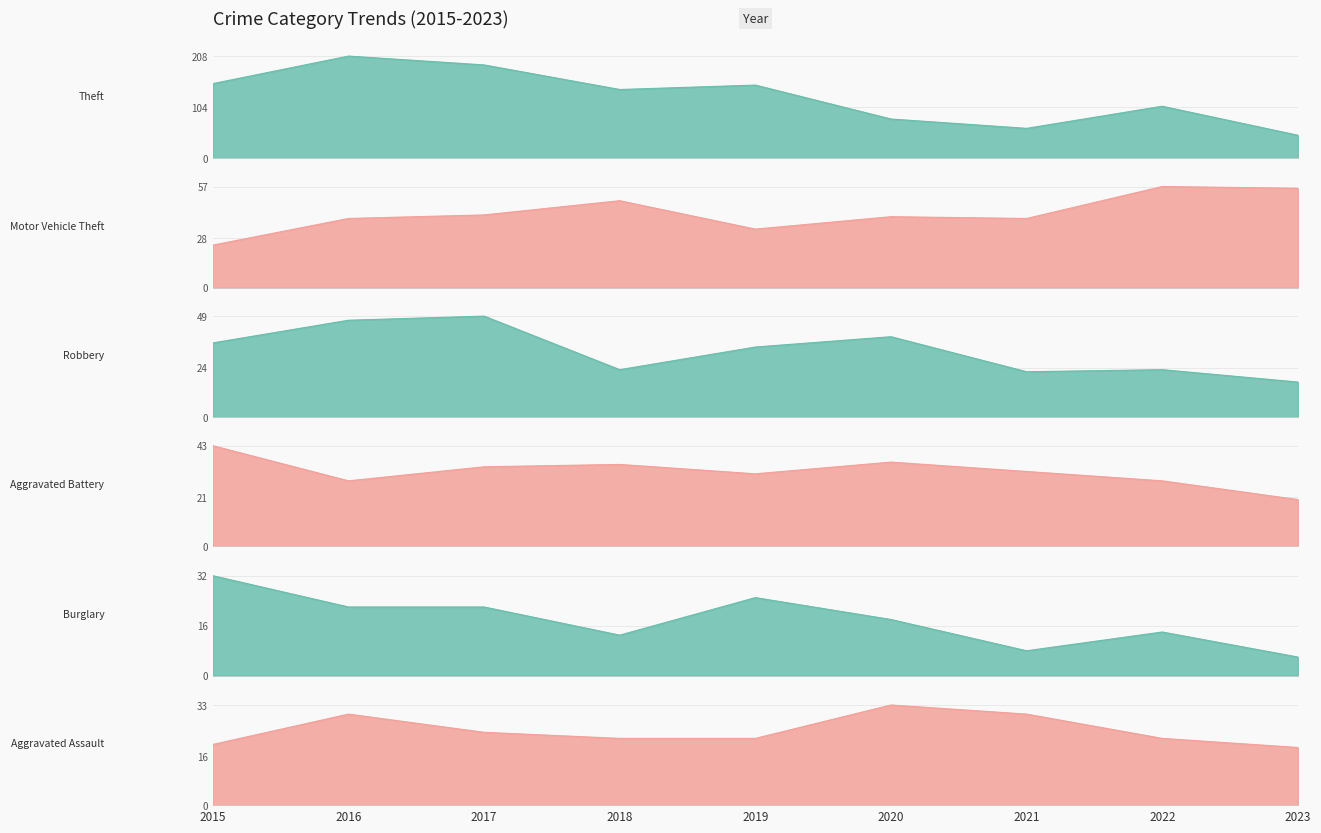

How many interior local peaks does the Aggravated Assault series have?

2